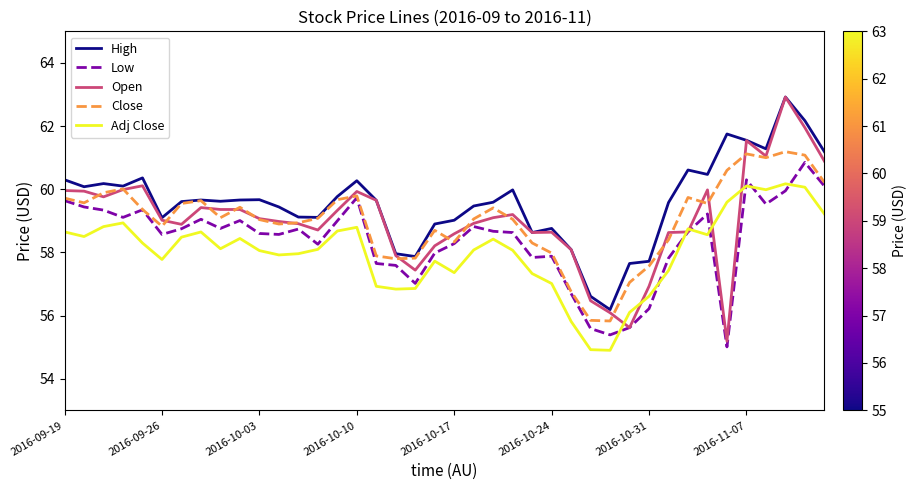

Which series has the largest total across all categories?

High